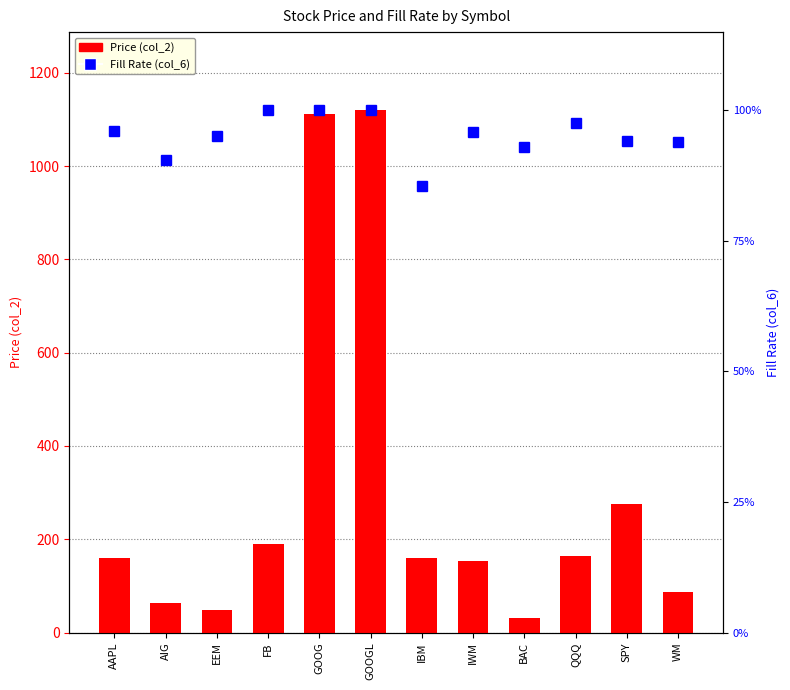

What is the label of the 12th bar from the right?

AAPL